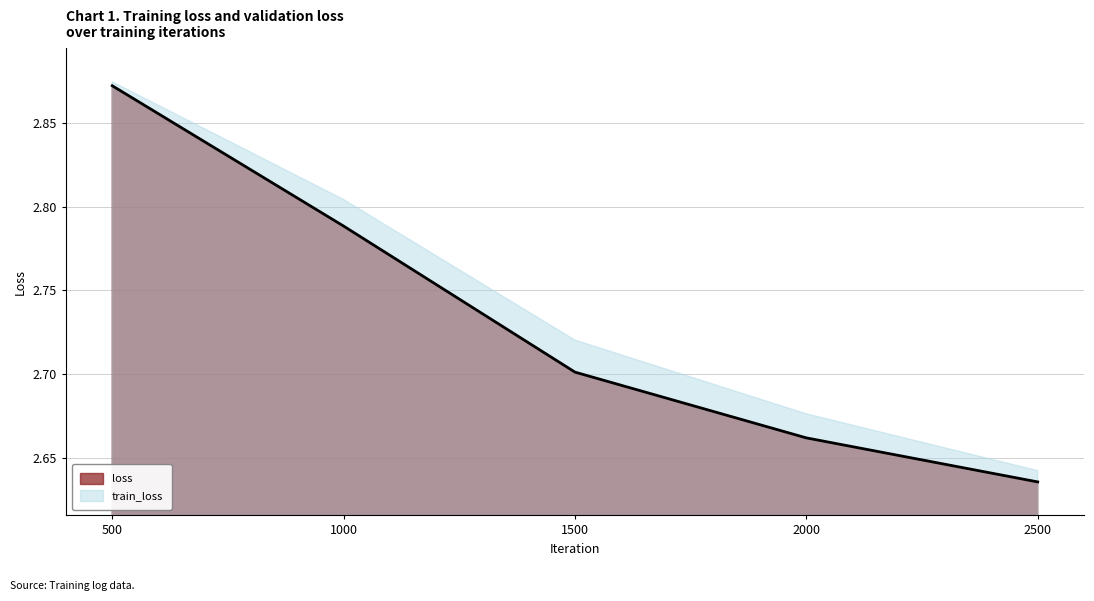

What value does the data have at 2000?

2.7